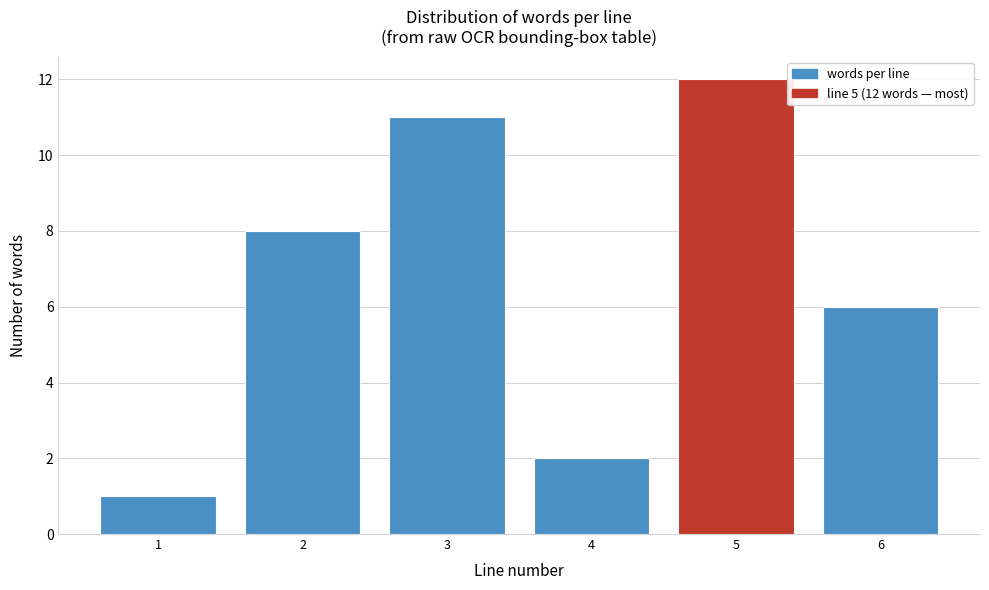

Reading left to right, extract all data points from this chart.

1=1	2=8	3=11	4=2	5=12	6=6